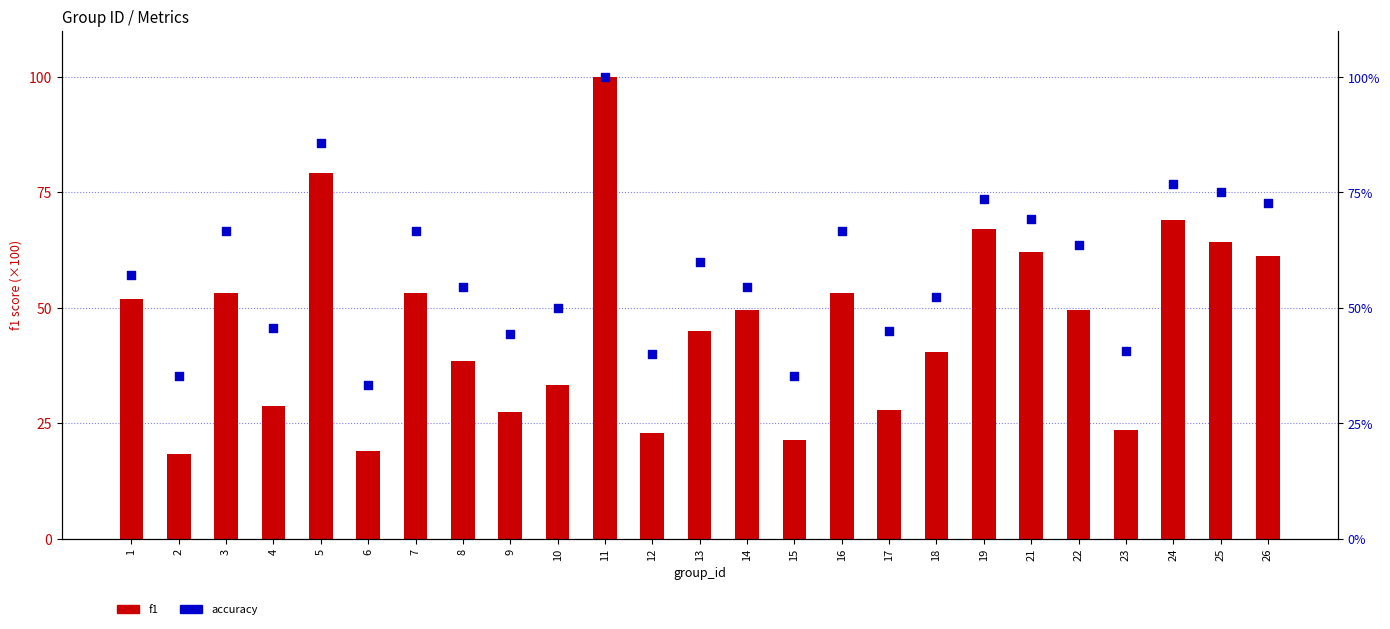

What are all the series names shown in the legend?

f1, accuracy